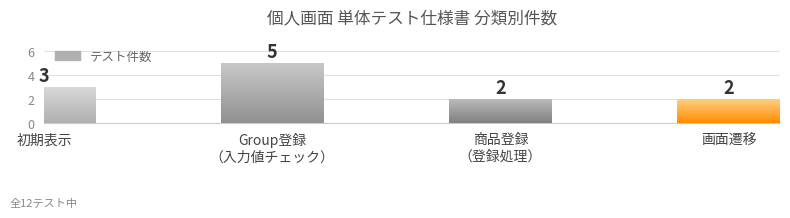

Approximately how many times larger is the value at 初期表示 compared to 商品登録
（登録処理）?

1.5